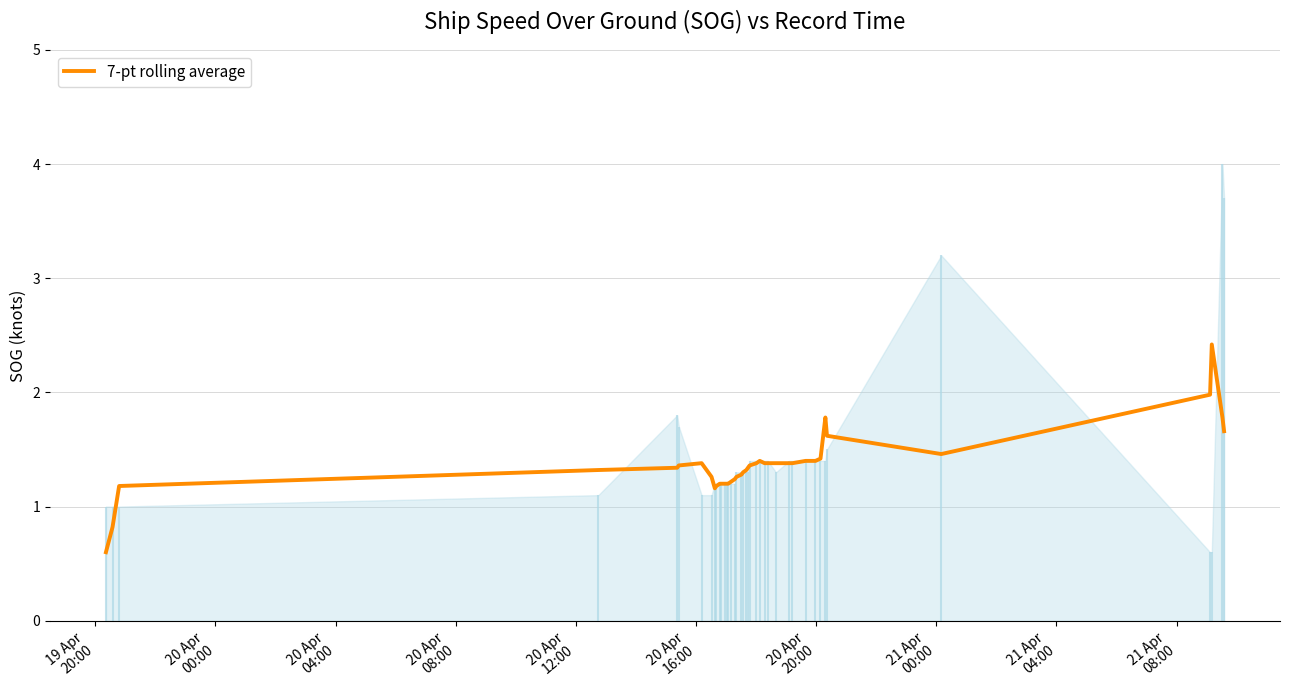

How many interior local peaks (higher than both neighbors) does the data have?

4